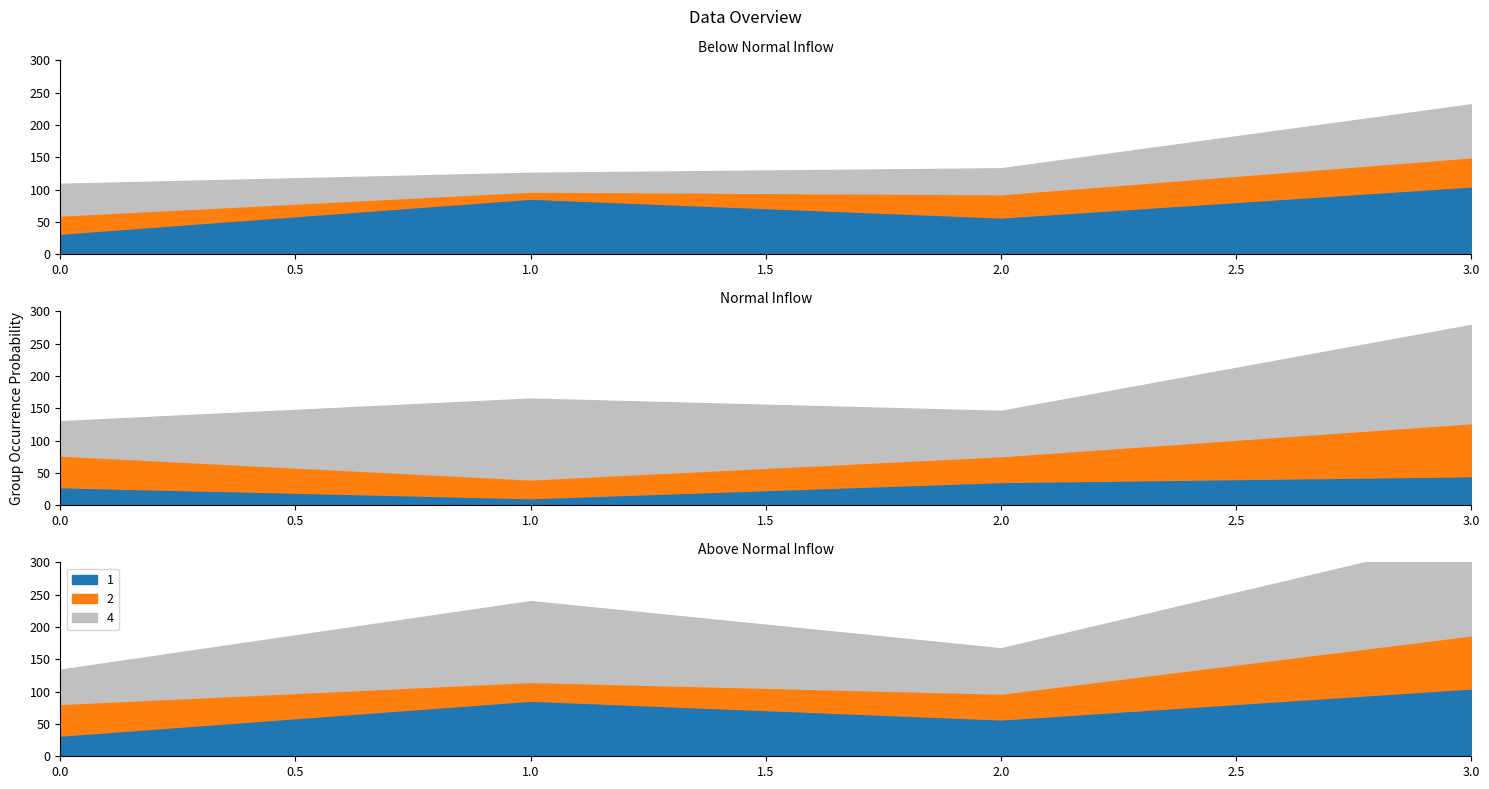

What is the minimum value shown in the chart?

11